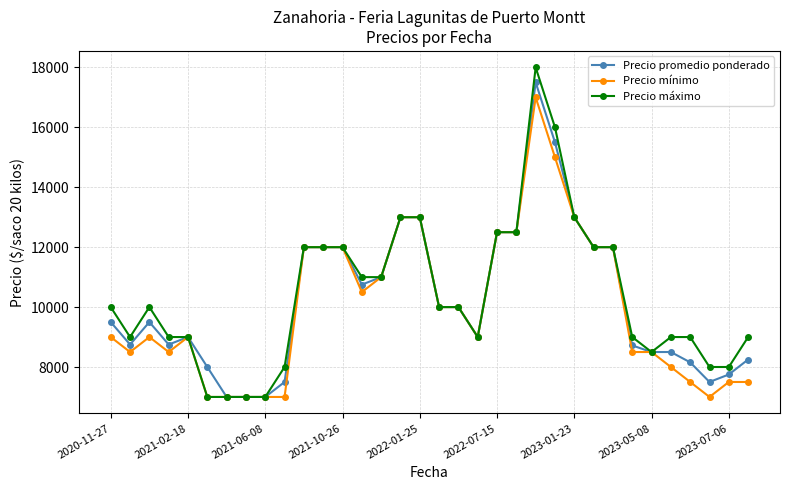

True or false: Precio mínimo has more than 1 interior local peaks.

True